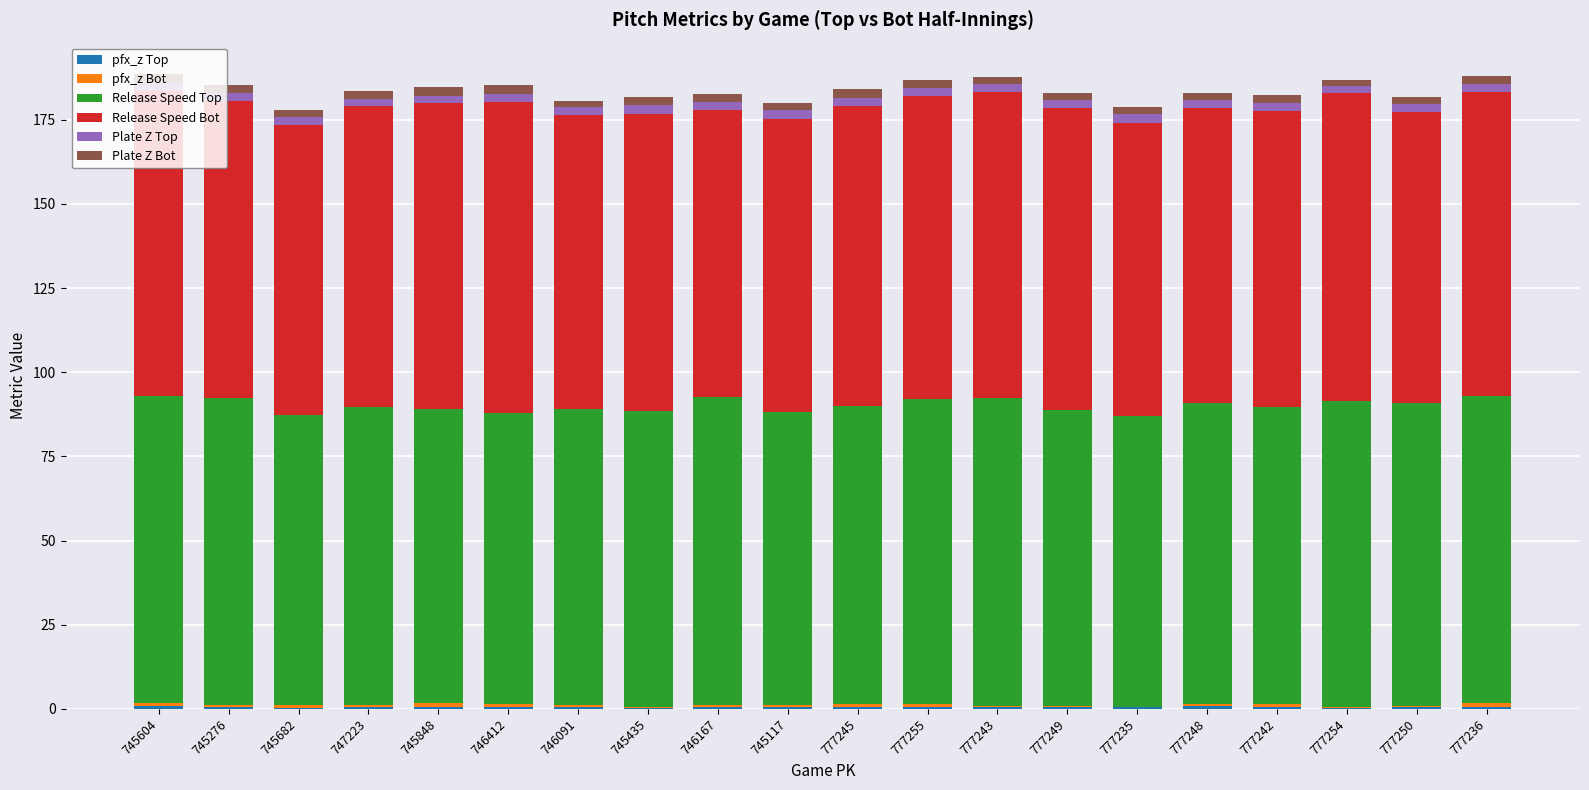

What position from the right is 745435?

13